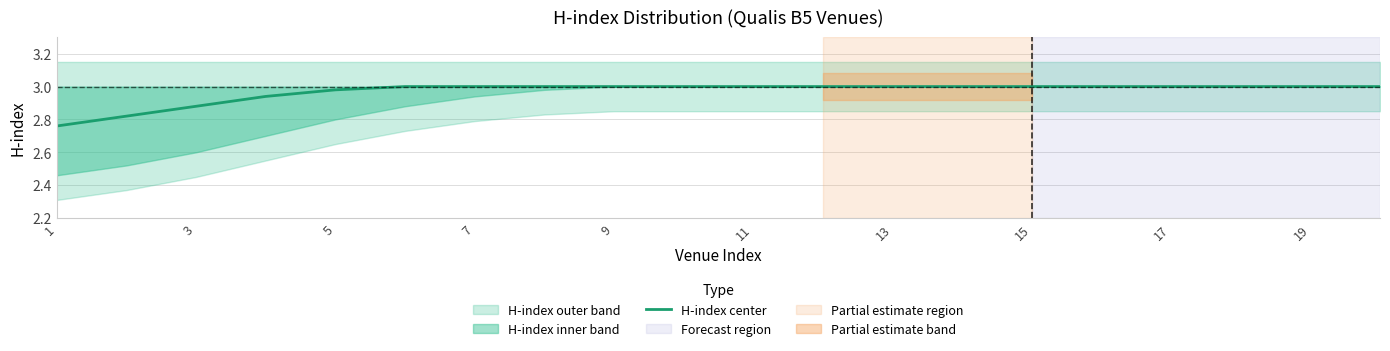

How many lines are shown in the chart?

1